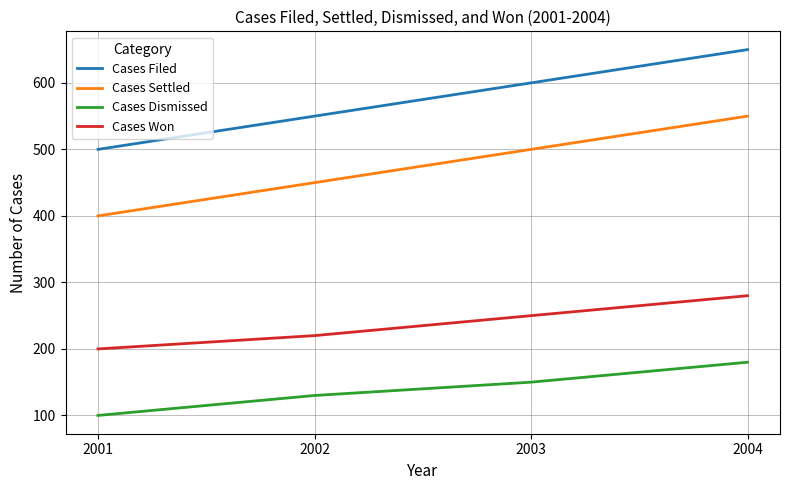

What is the sum of all Cases Dismissed values?

560